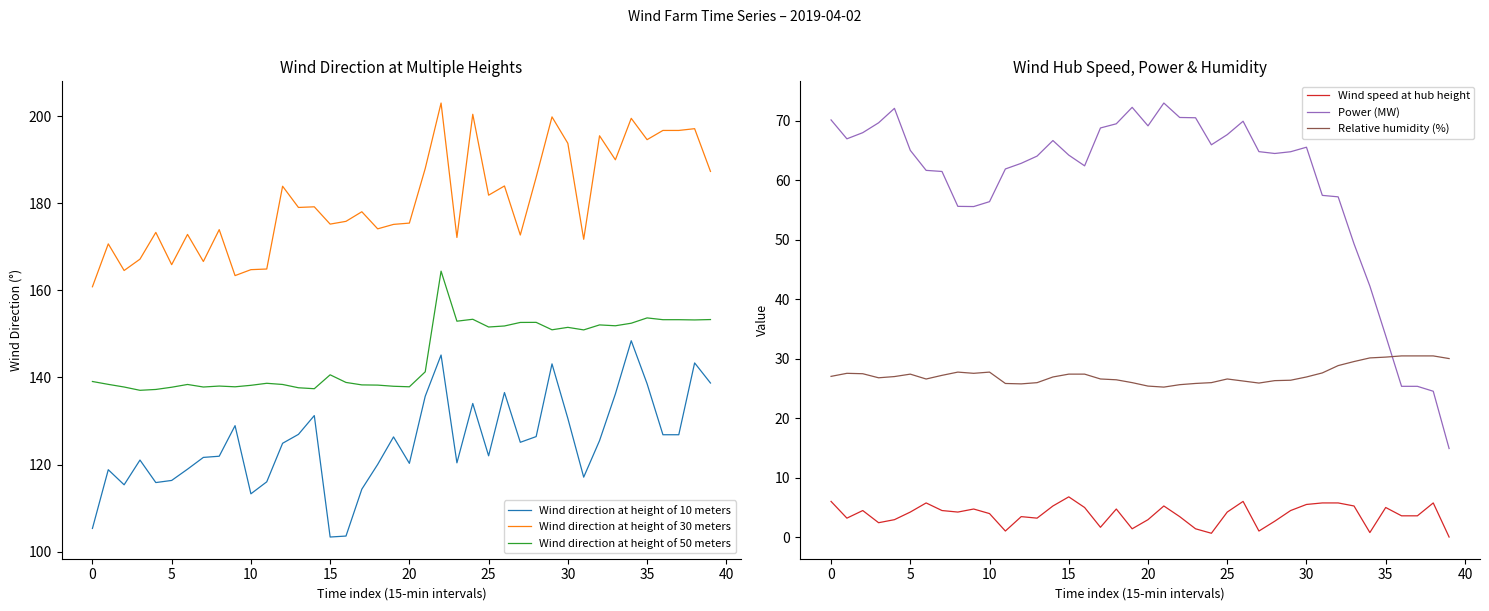

Count the number of categories in the chart.

40